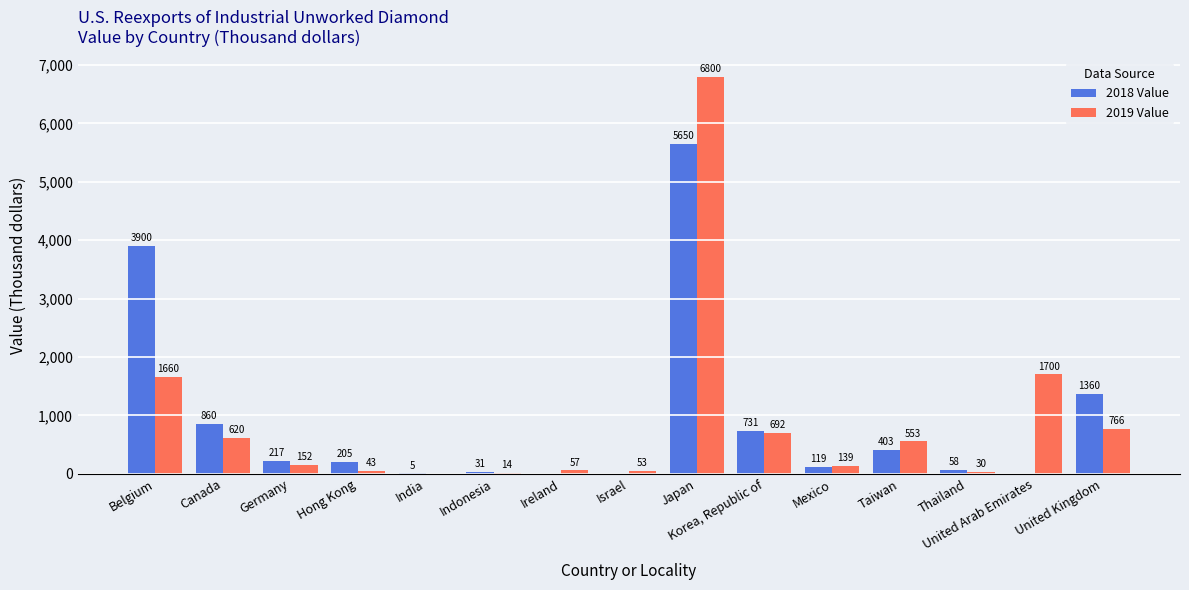

What is the approximate value of 2019 Value at Indonesia, to the nearest 10?

10